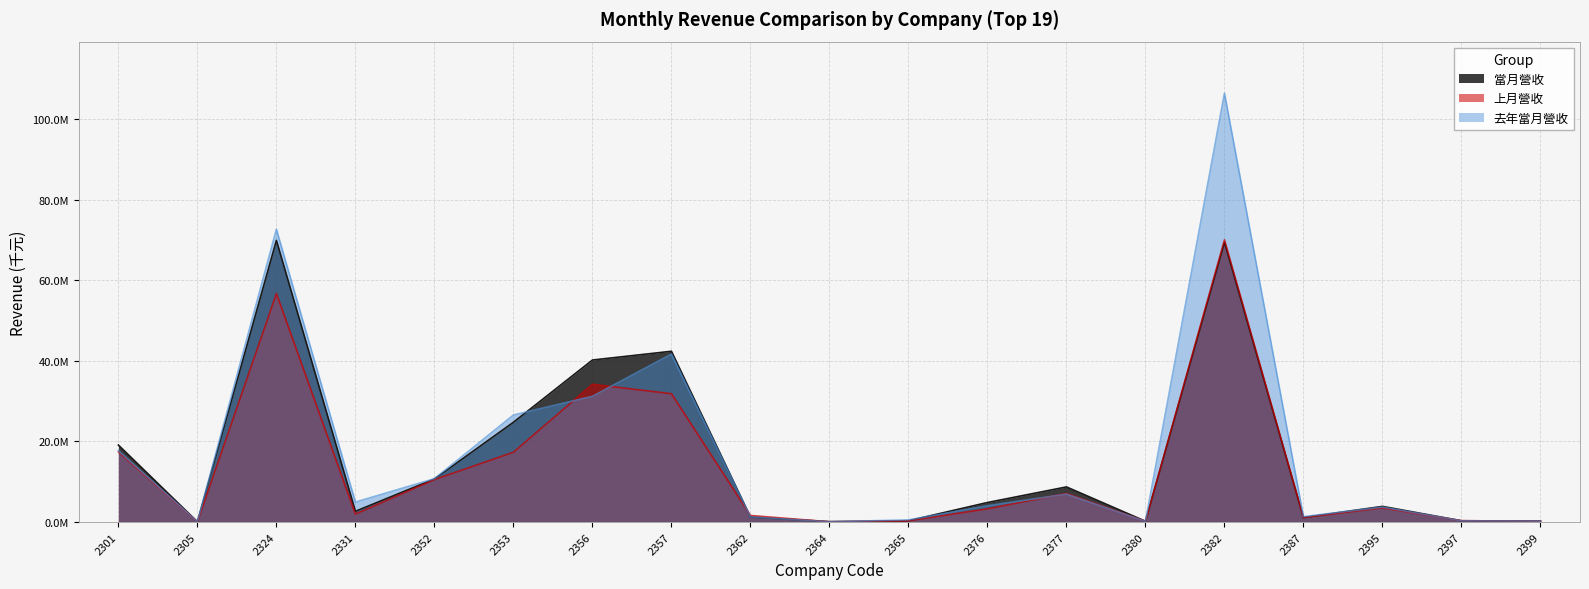

At how many categories does at least one series exceed 66595788?

2